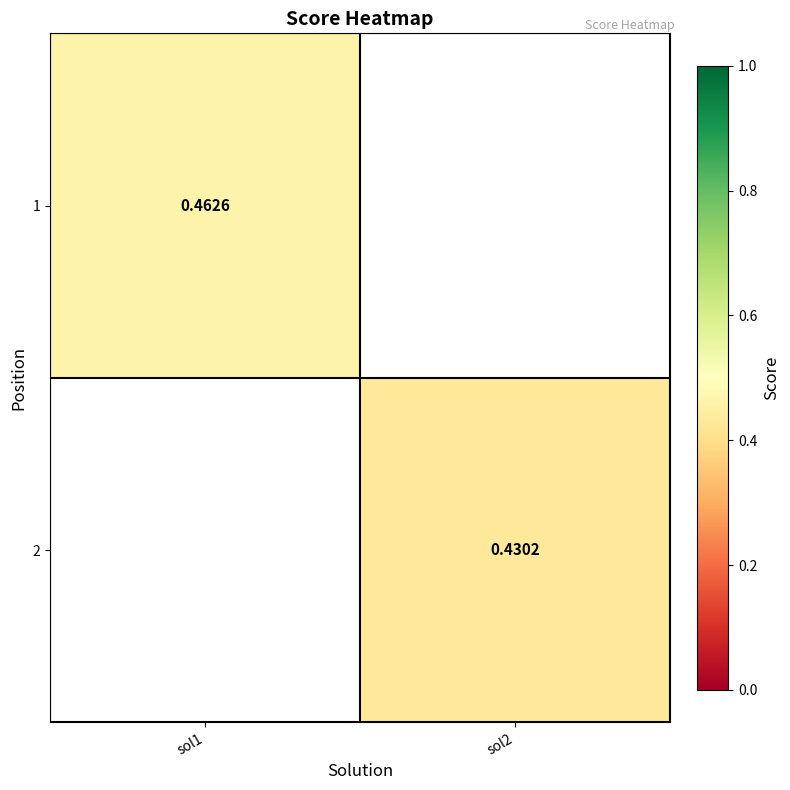

What is the maximum value shown in the chart?

0.5